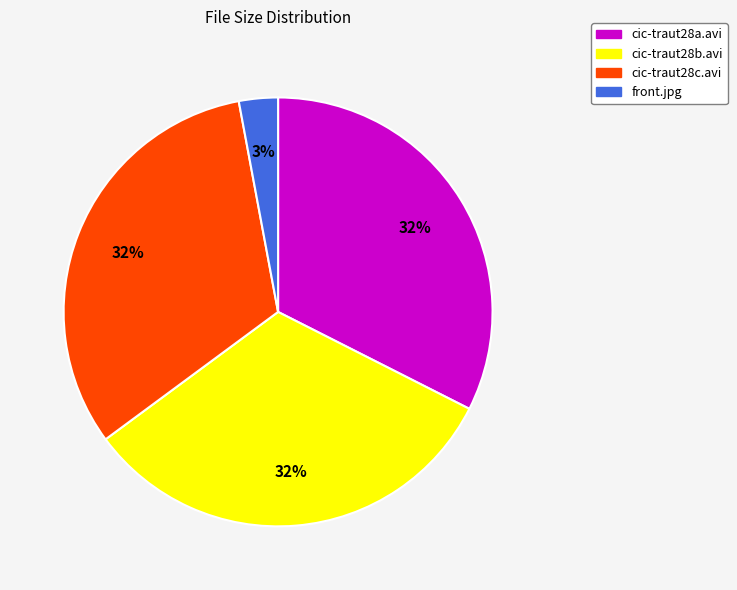

Between cic-traut28a.avi and front.jpg, which is larger?

cic-traut28a.avi